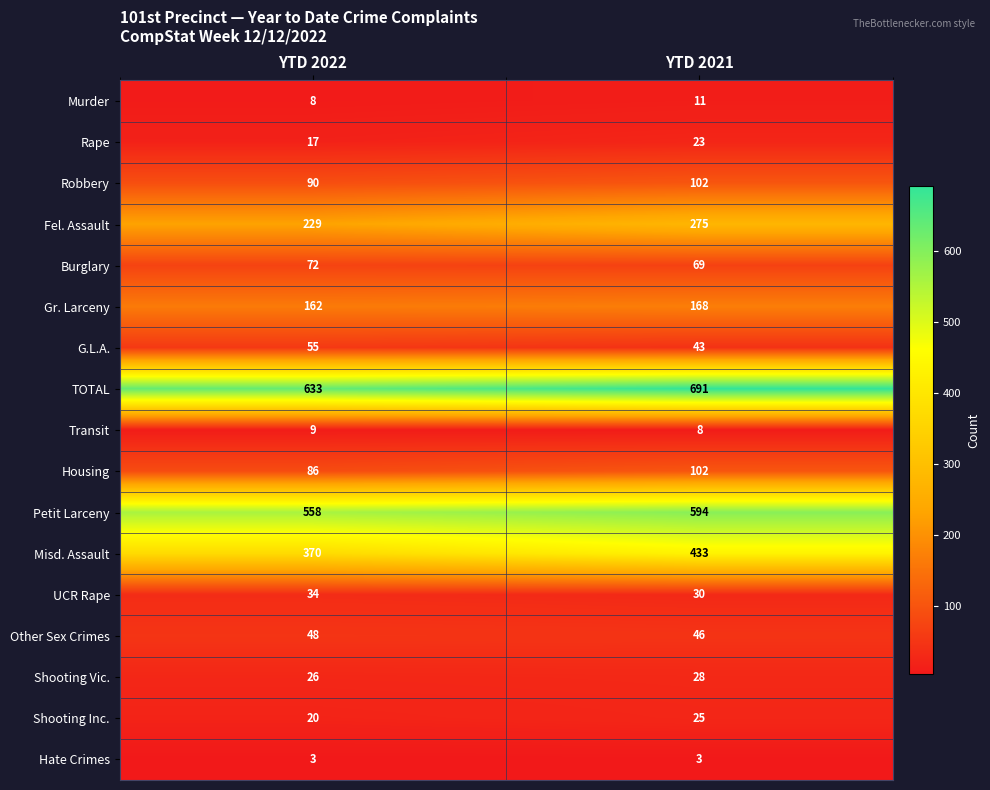

What is the average value of the Gr. Larceny series?

165